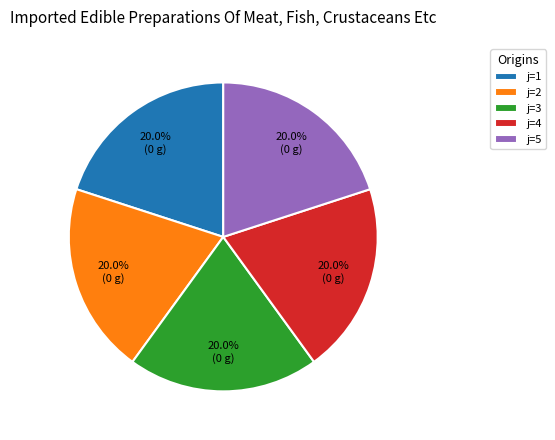

Is j=1 the majority of the pie?

No